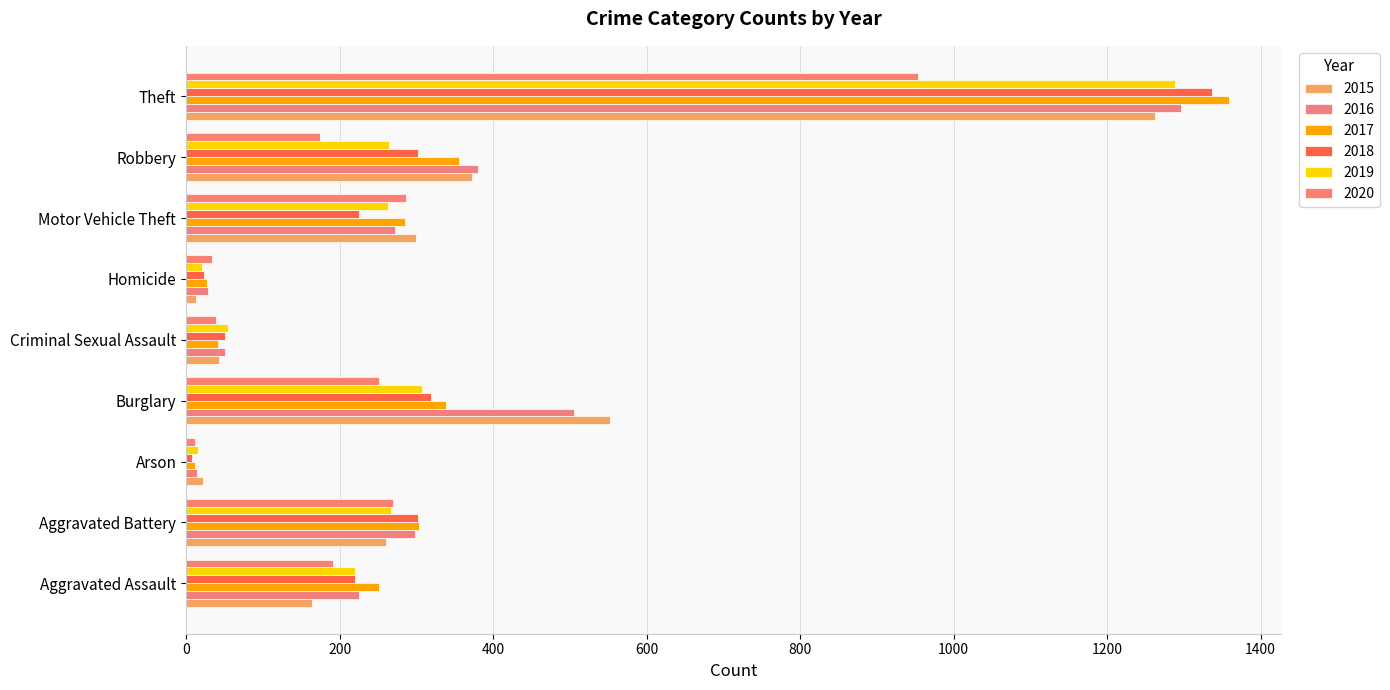

What is the difference between the 2018 values at Motor Vehicle Theft and Aggravated Battery?

77